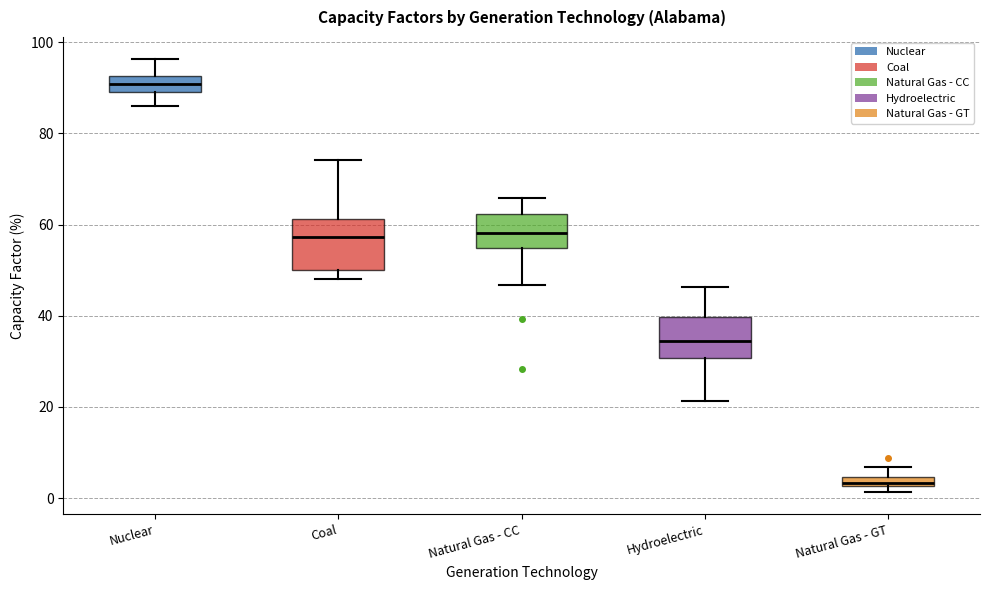

Where is the upper edge of the box for Natural Gas - CC on the y-axis? The values are not printed on the chart, so give them approximately, as read against the axis.

62